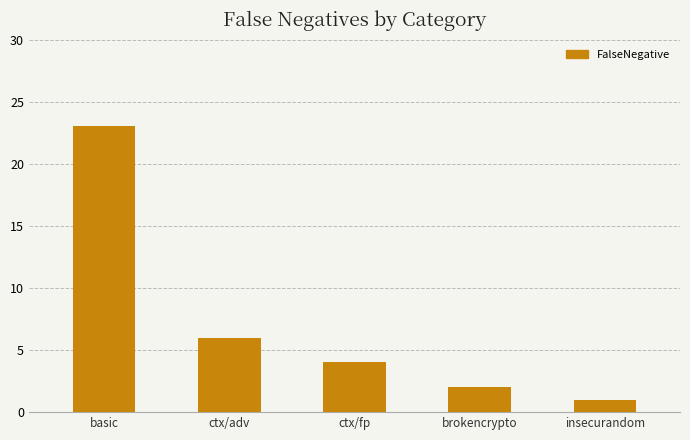

What is the ratio of the value at basic to the value at brokencrypto?

11.5